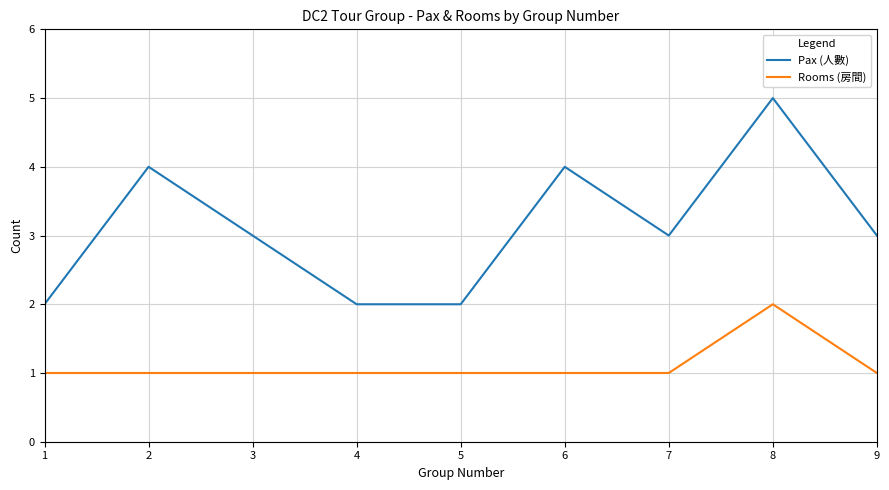

What is the difference between the maximum and minimum values in the Pax (人數) series?

3